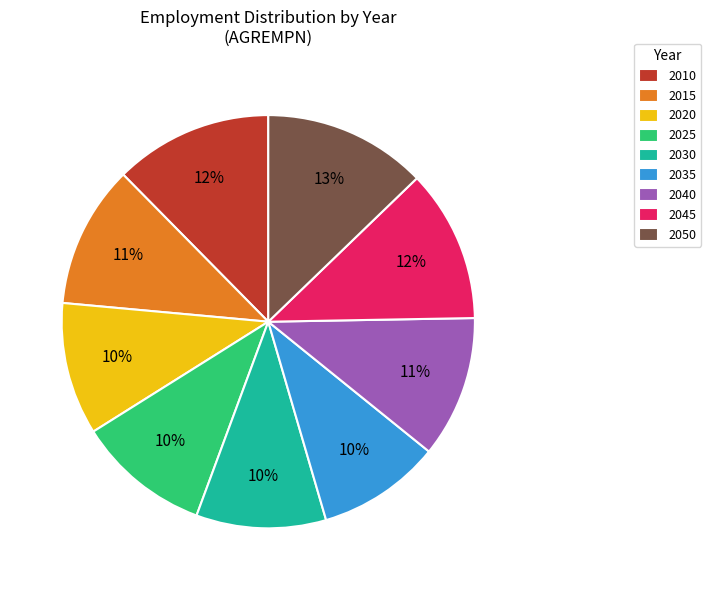

True or false: 2015 accounts for 11% of the total.

True